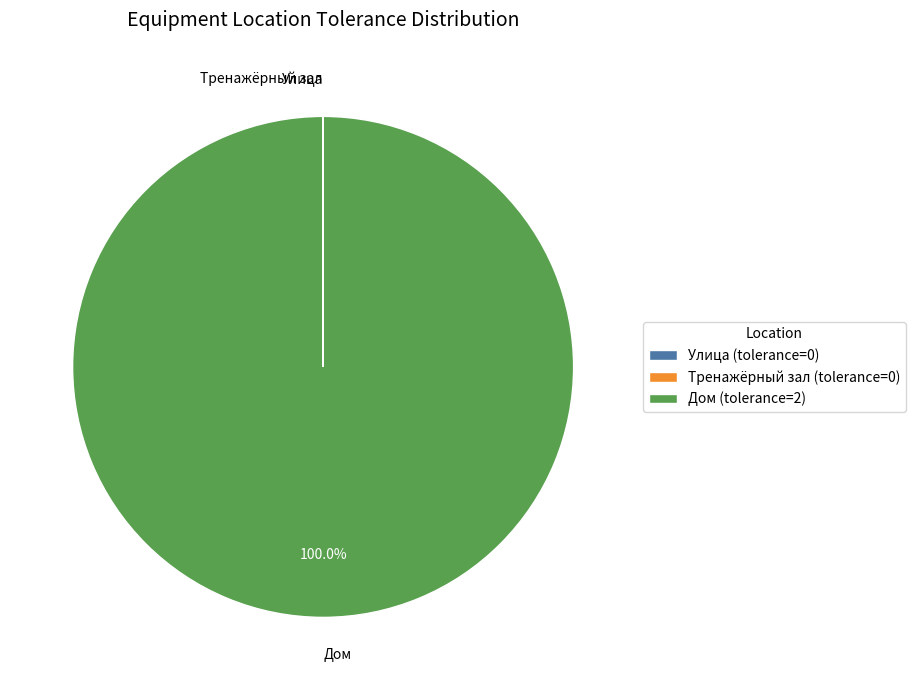

Is there a majority slice in this chart?

Yes